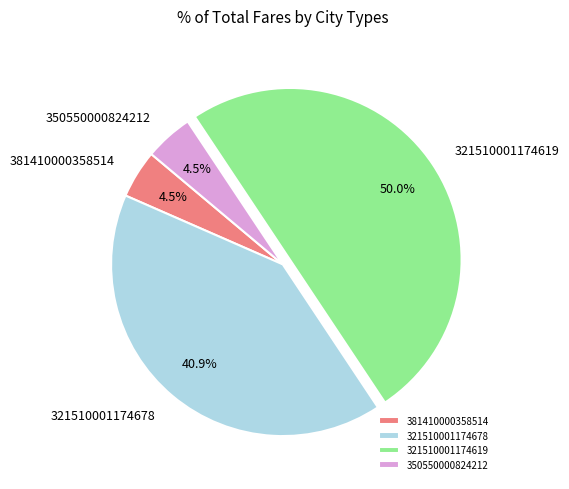

How many slices are in this pie chart?

4